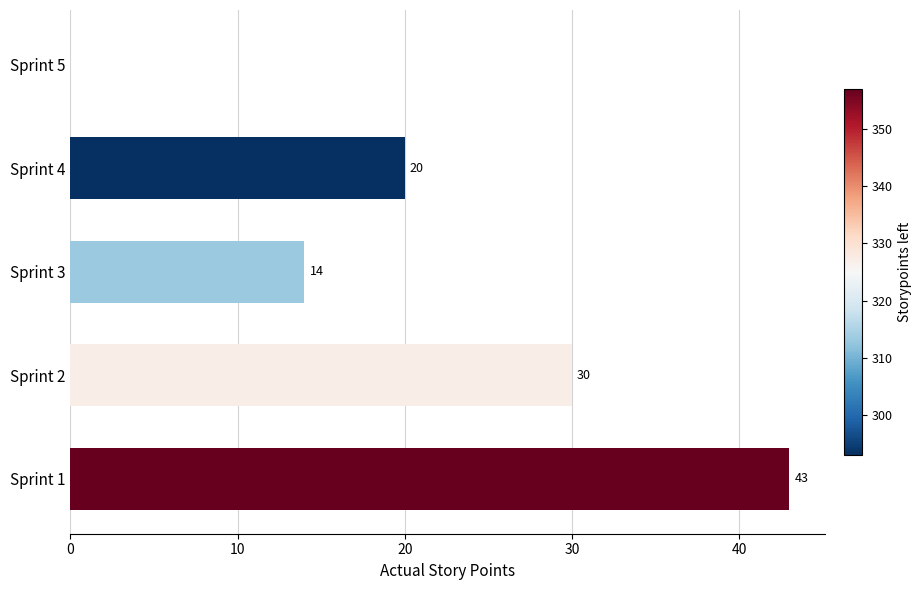

How many series are shown in this chart?

1